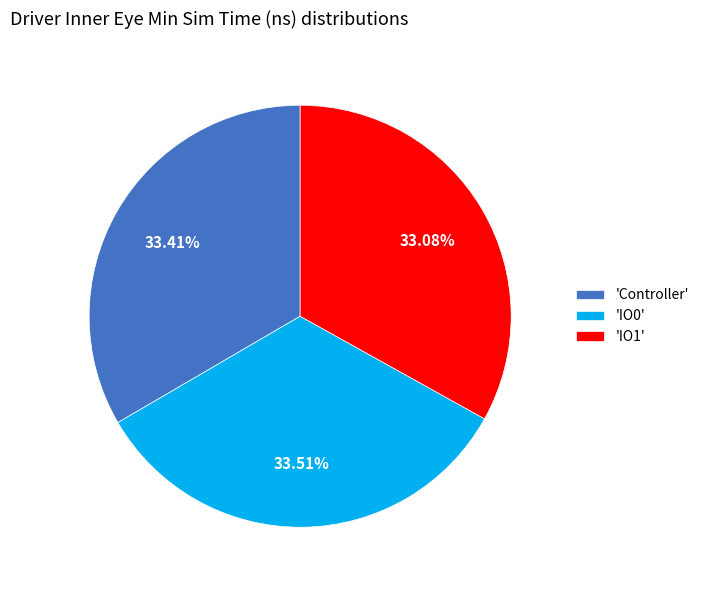

Is the sum of 'Controller' and 'IO1' greater than half?

Yes